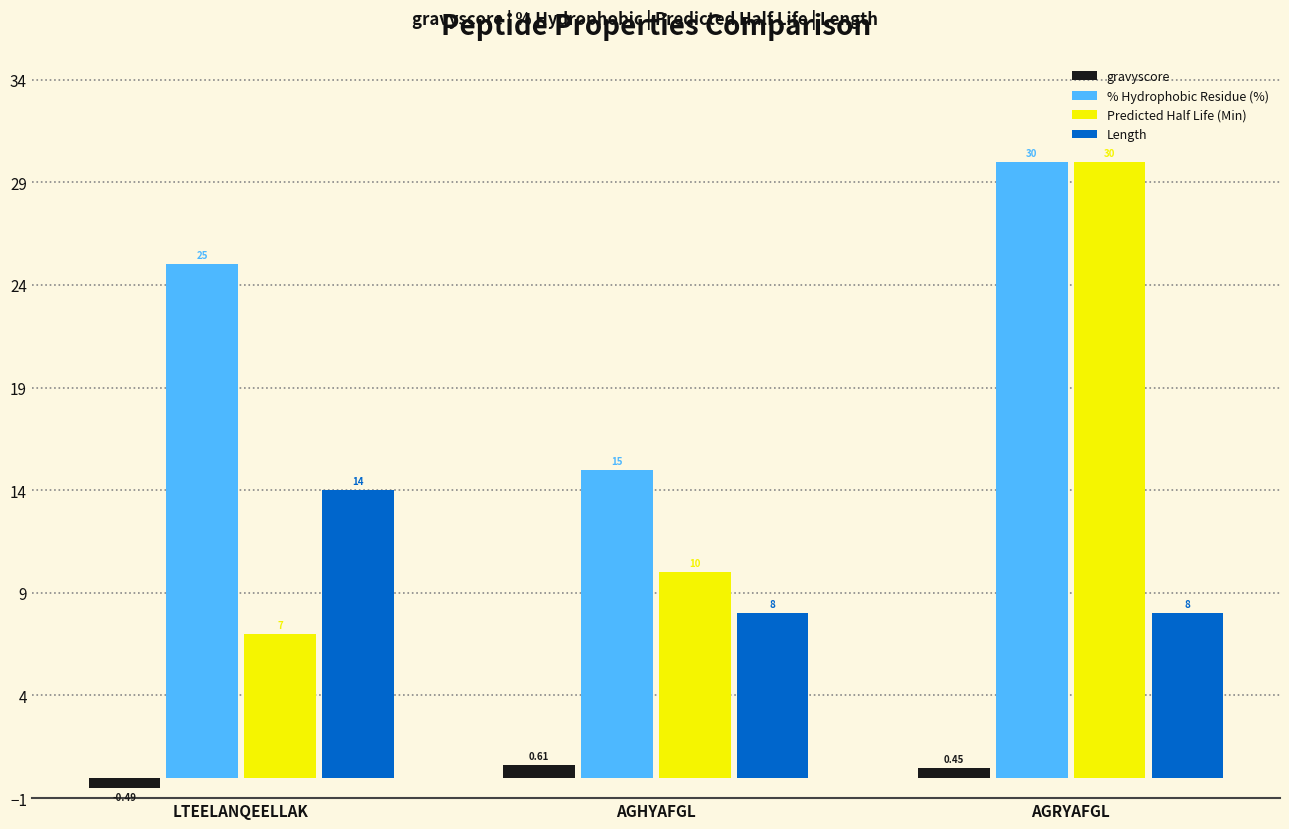

Rank the series by their average value, from highest to lowest.

% Hydrophobic Residue (%), Predicted Half Life (Min), Length, gravyscore